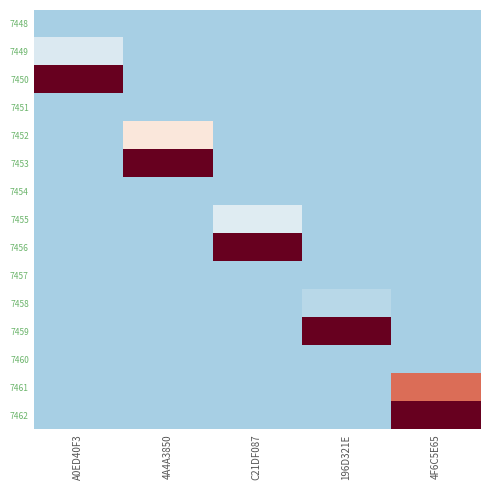

Rank the series at 4A4A3850 from lowest to highest value.

7448, 7449, 7450, 7451, 7454, 7455, 7456, 7457, 7458, 7459, 7460, 7461, 7462, 7452, 7453